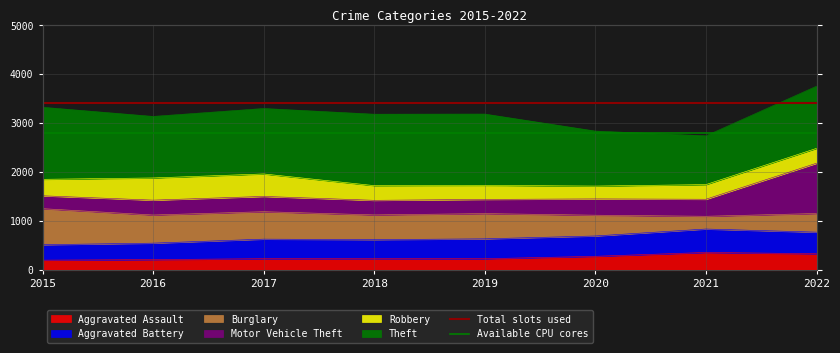

Which has a higher value, 2015 or 2016?

2015